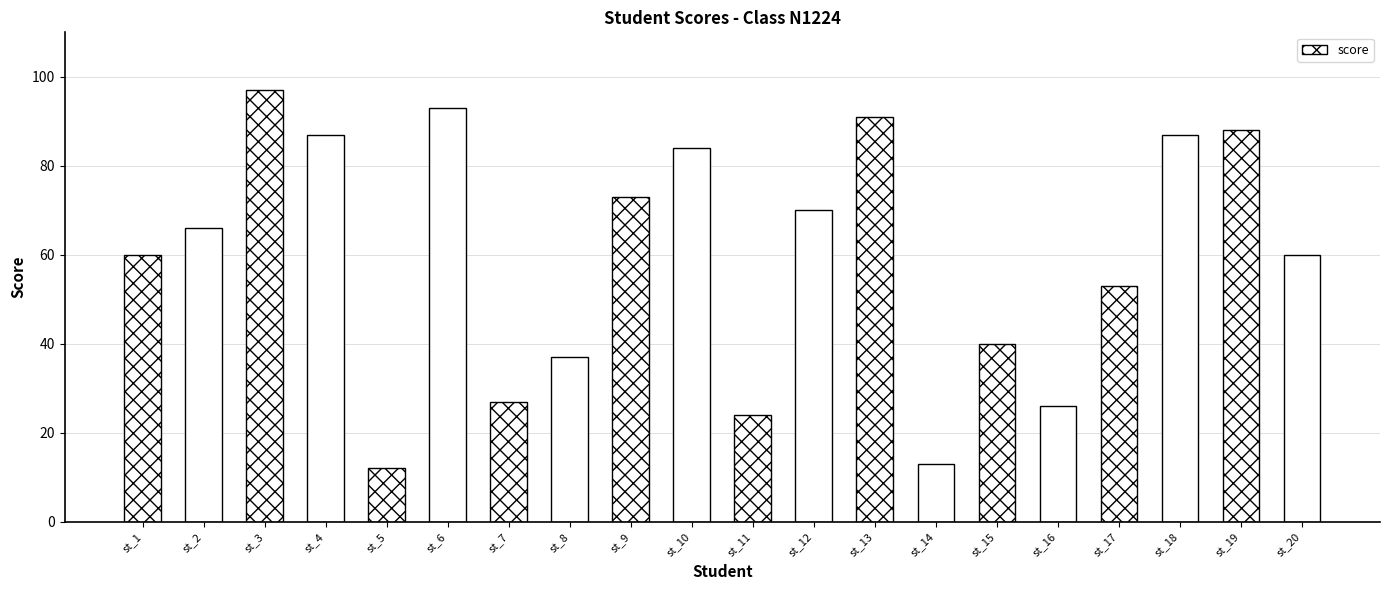

The chart shows a value of 61 at st_19. True or false?

False